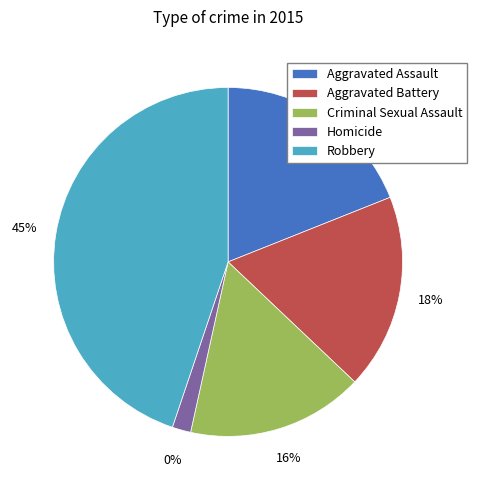

Rank the categories by value from highest to lowest.

Robbery, Aggravated Assault, Aggravated Battery, Criminal Sexual Assault, Homicide